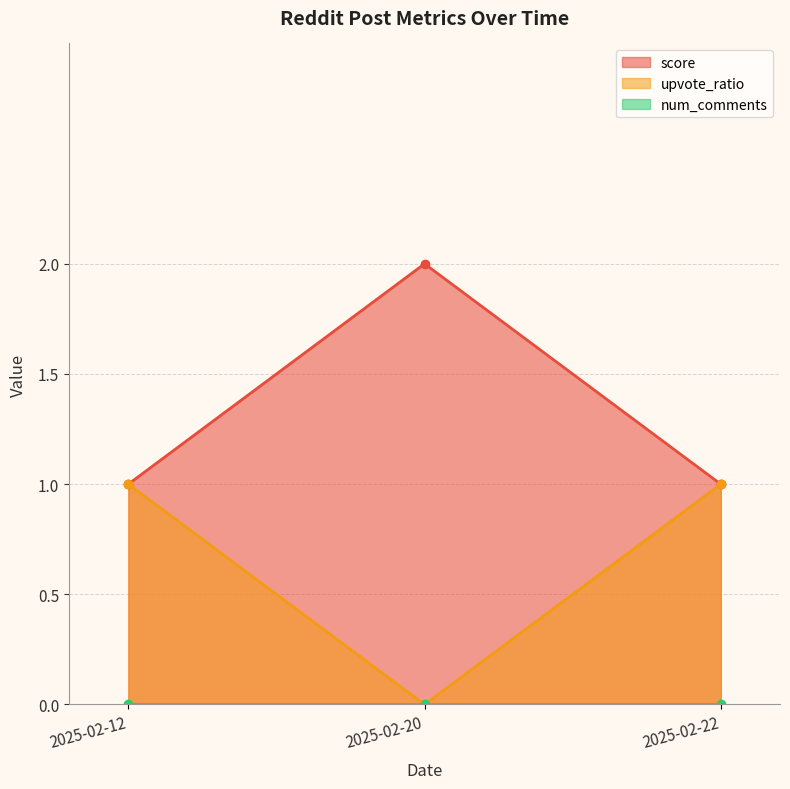

What is the average value of the score series?

1